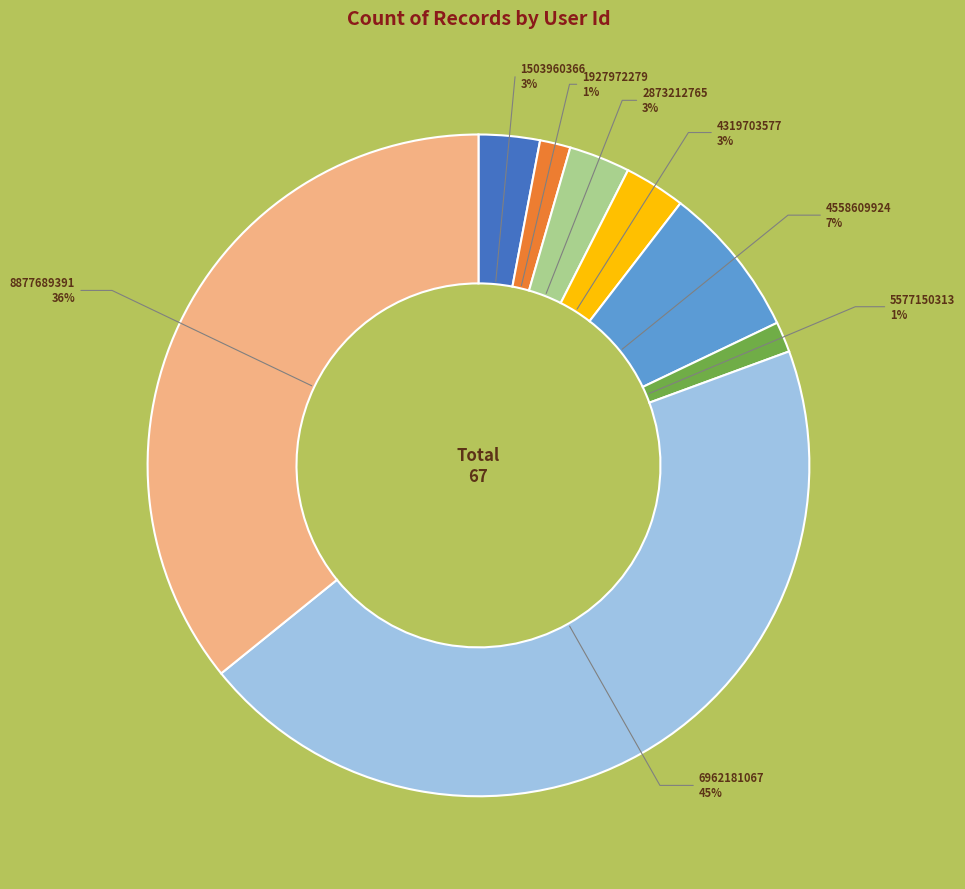

Is there any slice that represents more than half of the pie?

No